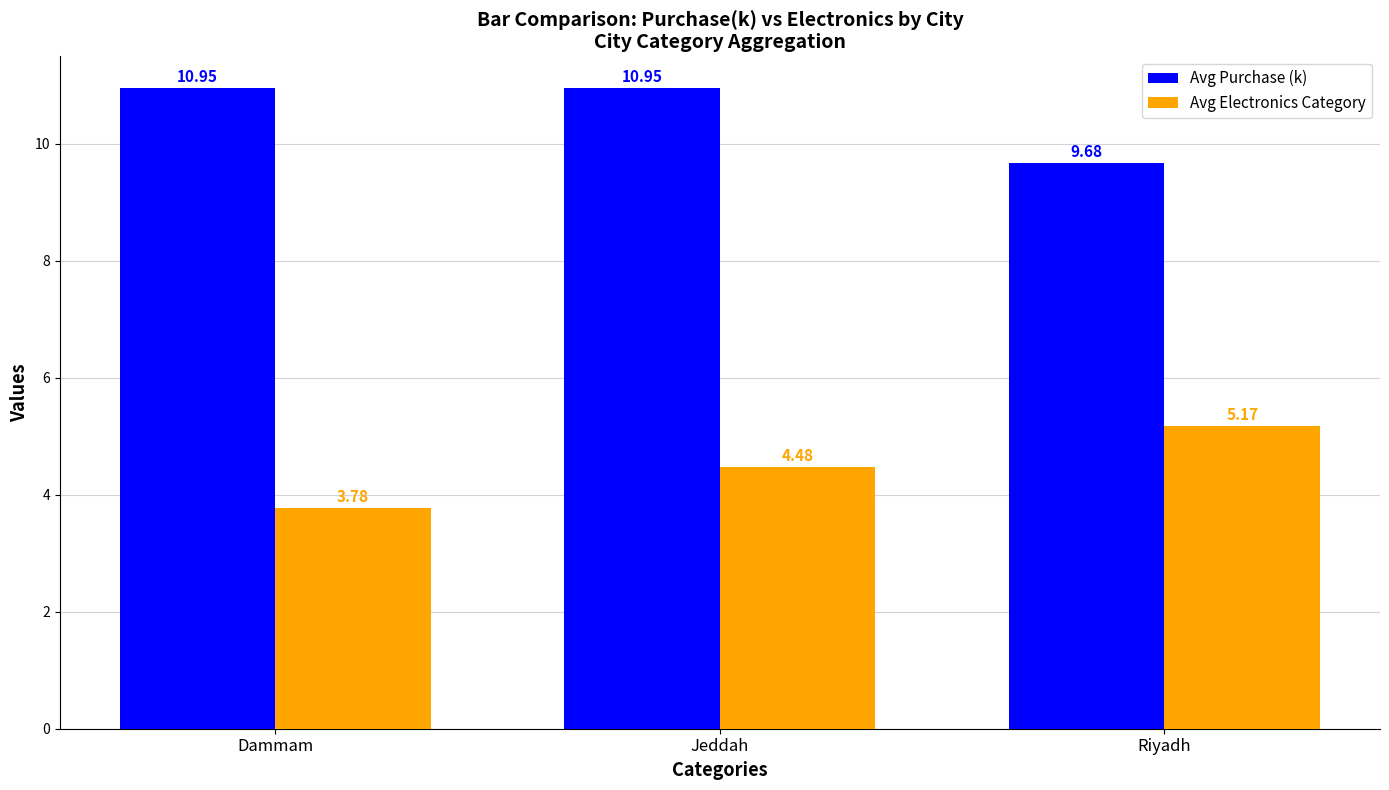

At which label is Avg Electronics Category closest to 4?

Dammam